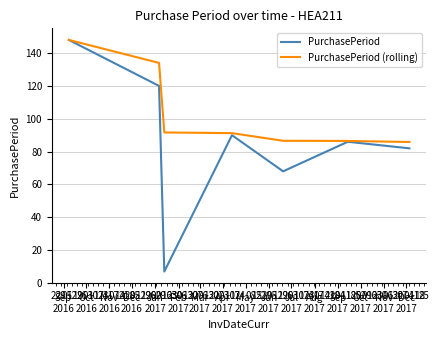

How many values in the PurchasePeriod series are below 86?

3